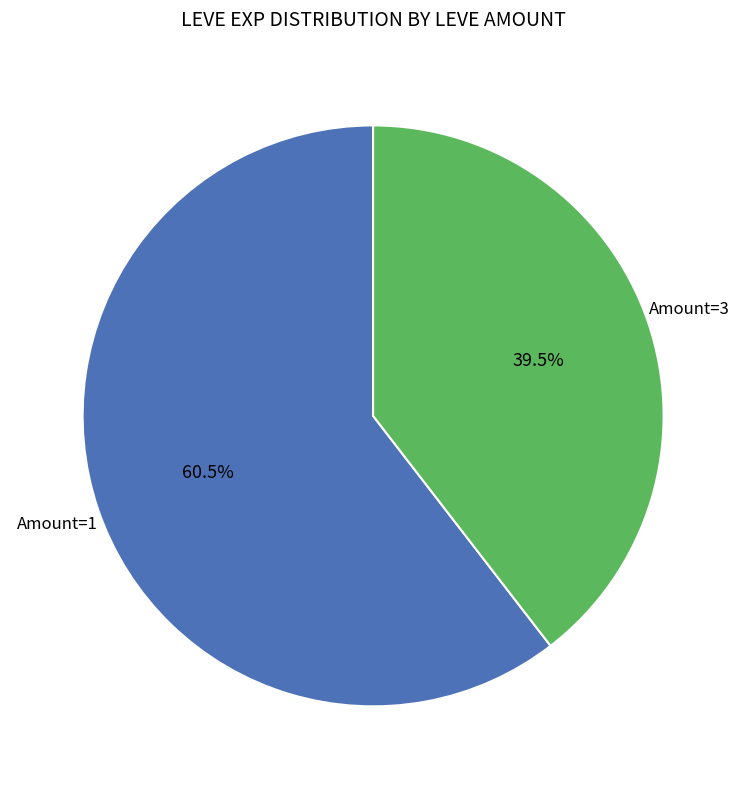

Is there any slice that represents more than half of the pie?

Yes